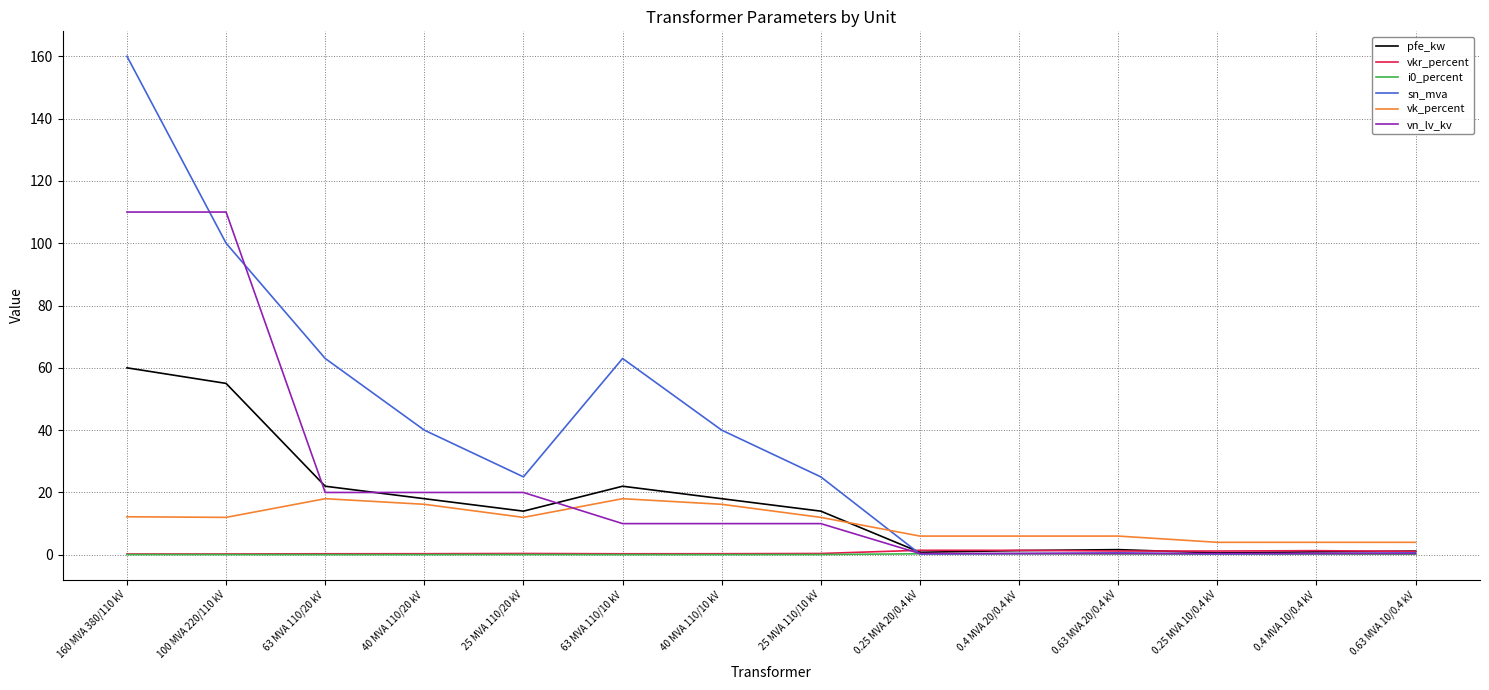

How many lines are shown in the chart?

6